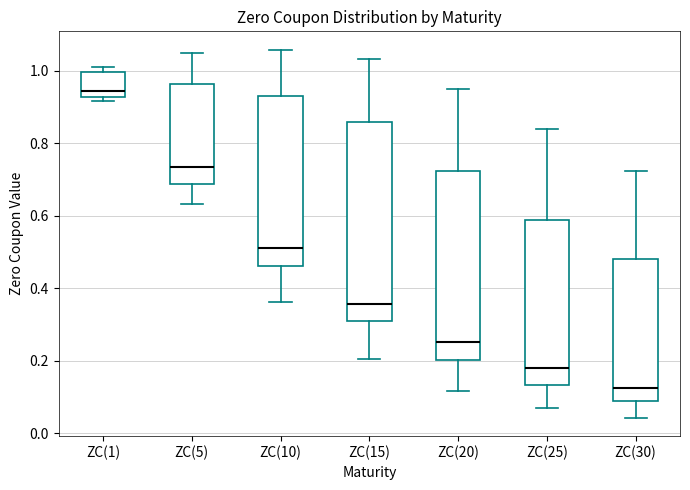

Reading left to right, transcribe this box plot: for each box, give where its median line is, the range the box spans, and where its two whiskers end, as read against the y-axis. The values are not printed on the chart, so give them approximately, as read against the axis.

ZC(1): median 0.94, box 0.92 to 1.00, whiskers 0.92 (just below the box's lower edge) to 1.02
ZC(5): median 0.74, box 0.68 to 0.96, whiskers 0.64 to 1.04
ZC(10): median 0.52, box 0.46 to 0.92, whiskers 0.36 to 1.06
ZC(15): median 0.36, box 0.30 to 0.86, whiskers 0.20 to 1.04
ZC(20): median 0.26, box 0.20 to 0.72, whiskers 0.12 to 0.96
ZC(25): median 0.18, box 0.14 to 0.58, whiskers 0.06 to 0.84
ZC(30): median 0.12, box 0.08 to 0.48, whiskers 0.04 to 0.72